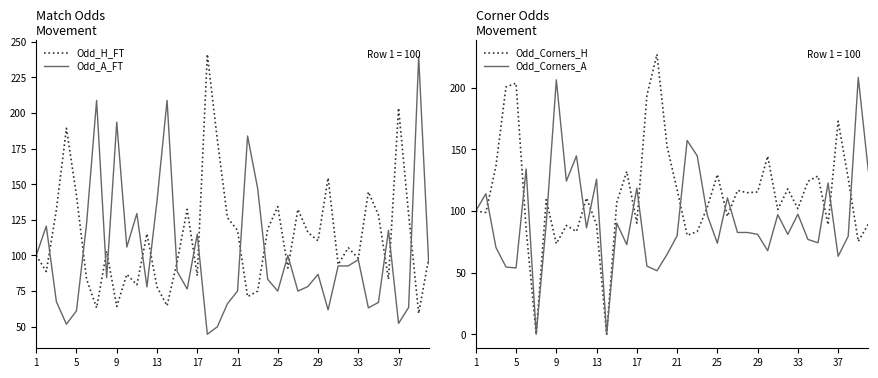

What is the sum of the Odd_H_FT values at 13 and 25?

212.3